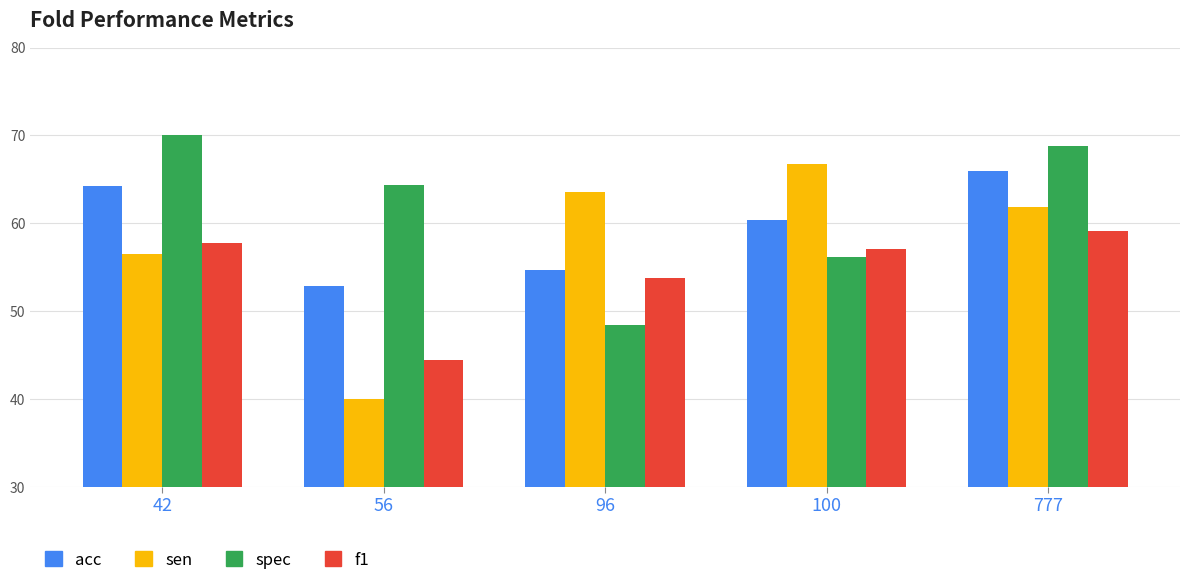

What is the difference between the highest and lowest values at 96?

15.2